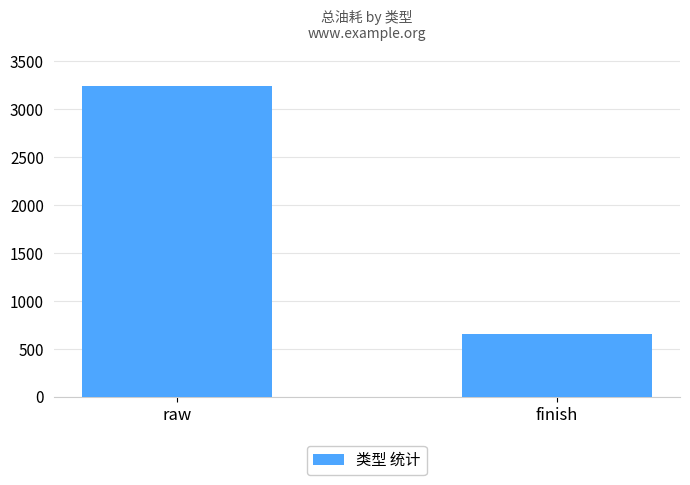

Rank the categories by value from highest to lowest.

raw, finish